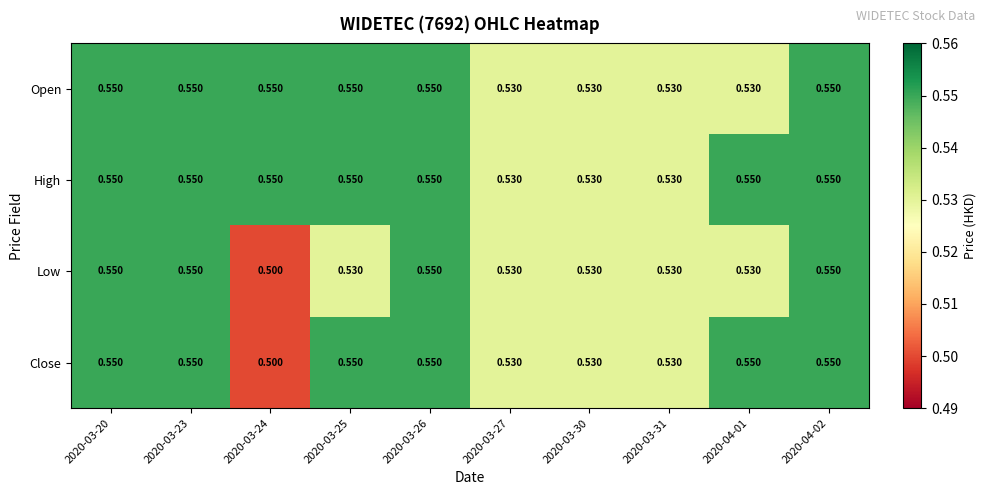

How many categories are shown in the chart?

10